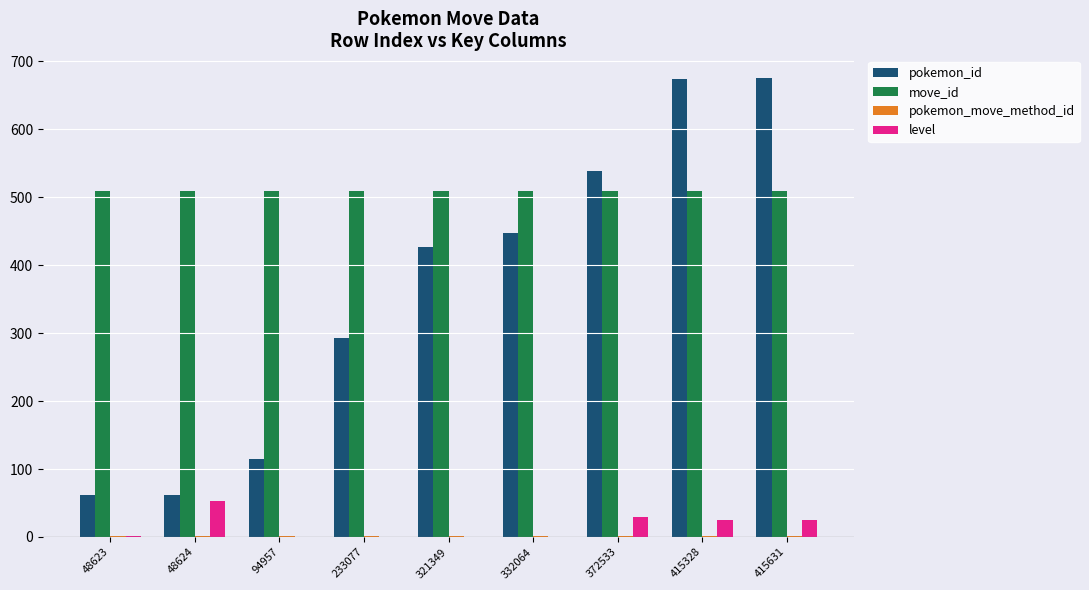

Between 48623 and 48624, which series saw the biggest shift?

level